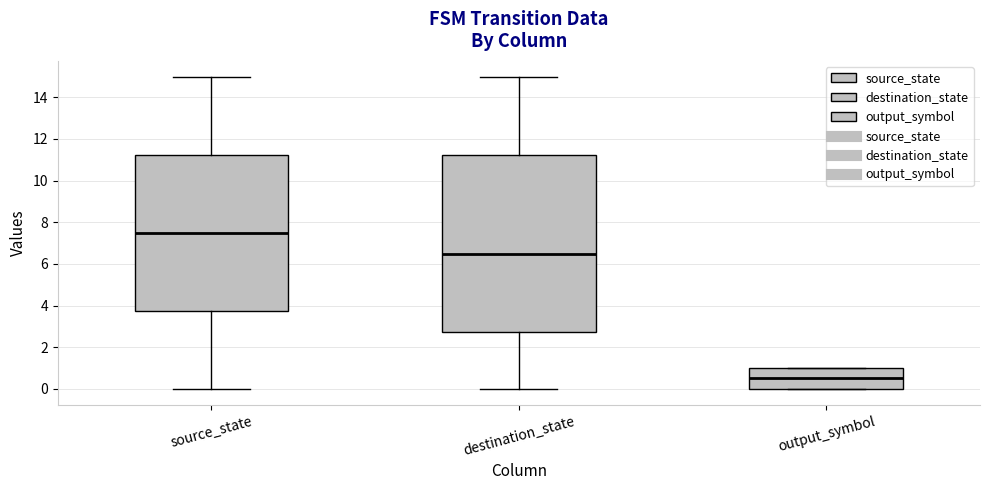

Where does the lower whisker of the box for source_state end on the y-axis? The values are not printed on the chart, so give them approximately, as read against the axis.

0.0